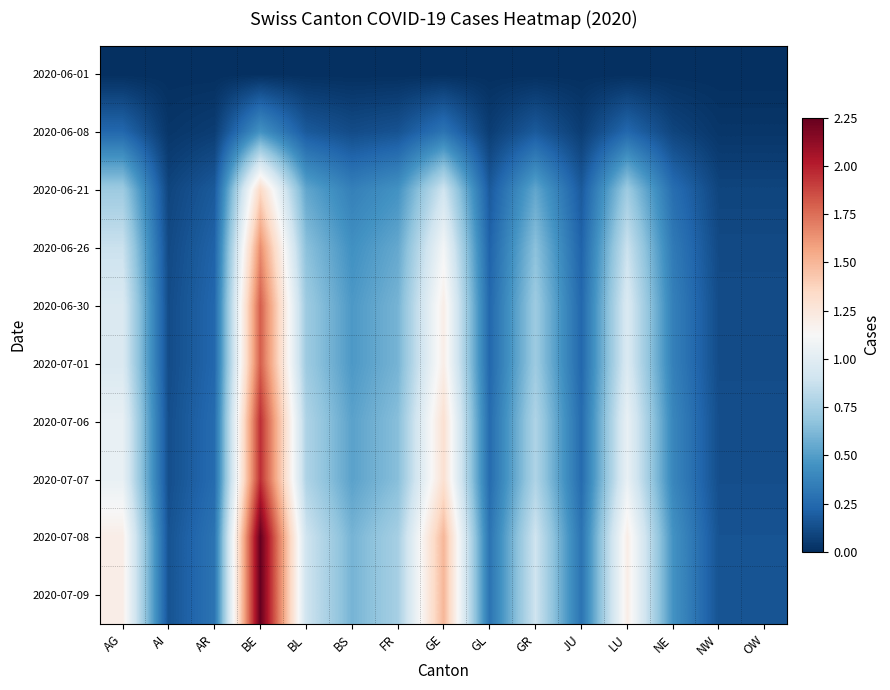

At which category is the sum across all series the highest?

BE